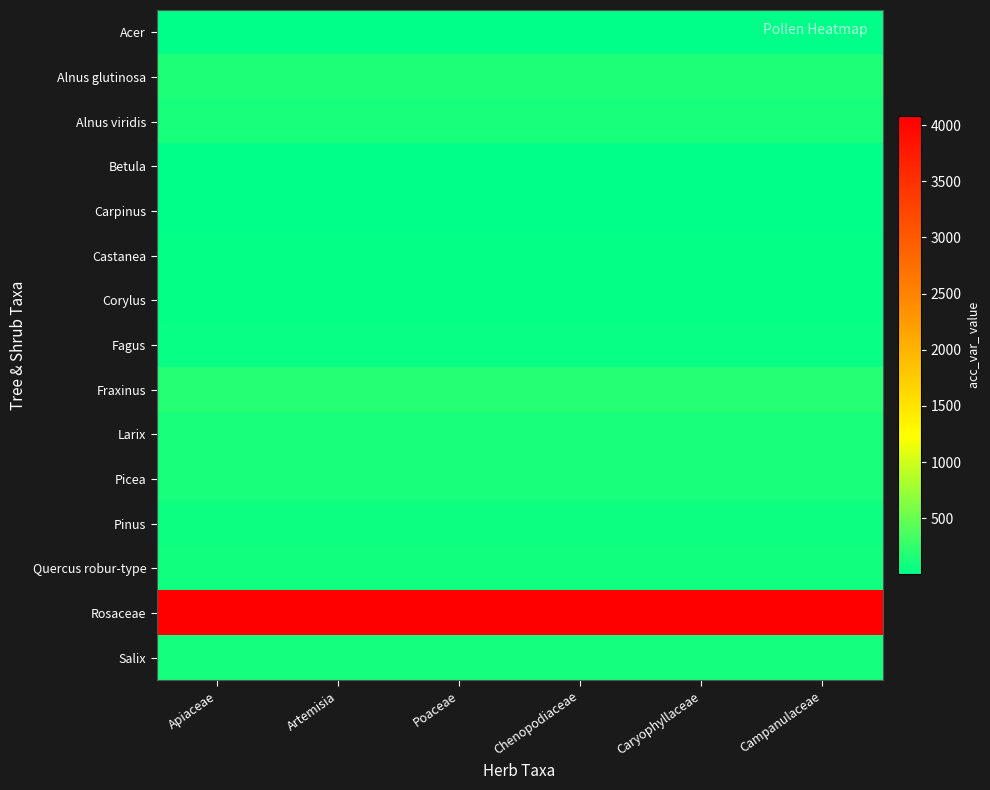

Reading left to right, list all the values displayed in this chart.

Acer: Apiaceae=2	Artemisia=2	Poaceae=2	Chenopodiaceae=2	Caryophyllaceae=2	Campanulaceae=2
Alnus glutinosa: Apiaceae=155	Artemisia=155	Poaceae=155	Chenopodiaceae=155	Caryophyllaceae=155	Campanulaceae=155
Alnus viridis: Apiaceae=129	Artemisia=129	Poaceae=129	Chenopodiaceae=129	Caryophyllaceae=129	Campanulaceae=129
Betula: Apiaceae=12	Artemisia=12	Poaceae=12	Chenopodiaceae=12	Caryophyllaceae=12	Campanulaceae=12
Carpinus: Apiaceae=16	Artemisia=16	Poaceae=16	Chenopodiaceae=16	Caryophyllaceae=16	Campanulaceae=16
Castanea: Apiaceae=19	Artemisia=19	Poaceae=19	Chenopodiaceae=19	Caryophyllaceae=19	Campanulaceae=19
Corylus: Apiaceae=31	Artemisia=31	Poaceae=31	Chenopodiaceae=31	Caryophyllaceae=31	Campanulaceae=31
Fagus: Apiaceae=42	Artemisia=42	Poaceae=42	Chenopodiaceae=42	Caryophyllaceae=42	Campanulaceae=42
Fraxinus: Apiaceae=190	Artemisia=190	Poaceae=190	Chenopodiaceae=190	Caryophyllaceae=190	Campanulaceae=190
Larix: Apiaceae=123	Artemisia=123	Poaceae=123	Chenopodiaceae=123	Caryophyllaceae=123	Campanulaceae=123
Picea: Apiaceae=126	Artemisia=126	Poaceae=126	Chenopodiaceae=126	Caryophyllaceae=126	Campanulaceae=126
Pinus: Apiaceae=75	Artemisia=75	Poaceae=75	Chenopodiaceae=75	Caryophyllaceae=75	Campanulaceae=75
Quercus robur-type: Apiaceae=86	Artemisia=86	Poaceae=86	Chenopodiaceae=86	Caryophyllaceae=86	Campanulaceae=86
Rosaceae: Apiaceae=4082	Artemisia=4082	Poaceae=4082	Chenopodiaceae=4082	Caryophyllaceae=4082	Campanulaceae=4082
Salix: Apiaceae=99	Artemisia=99	Poaceae=99	Chenopodiaceae=99	Caryophyllaceae=99	Campanulaceae=99